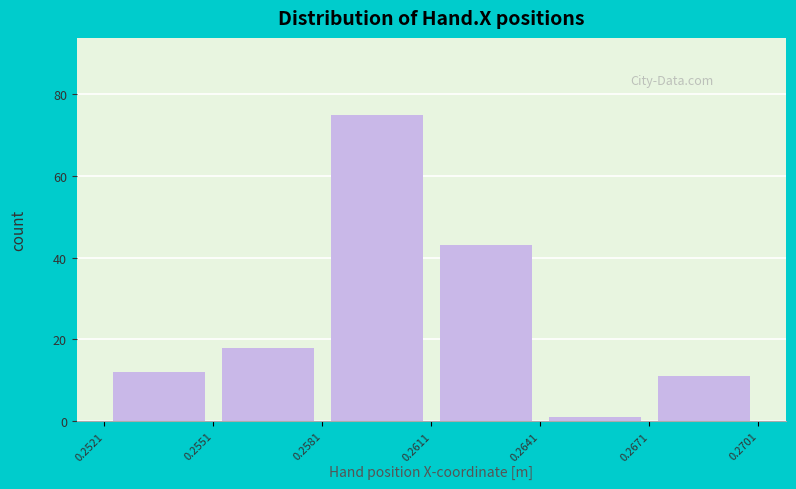

Reading left to right, list every bar in this chart as the range it spans on the x-axis followed by its height. The values are not printed on the chart, so give them approximately, as read against the axis.

0.2521 to 0.2551: 12
0.2551 to 0.2581: 18
0.2581 to 0.2611: 76
0.2611 to 0.2641: 44
0.2641 to 0.2671: under 2
0.2671 to 0.2701: 12